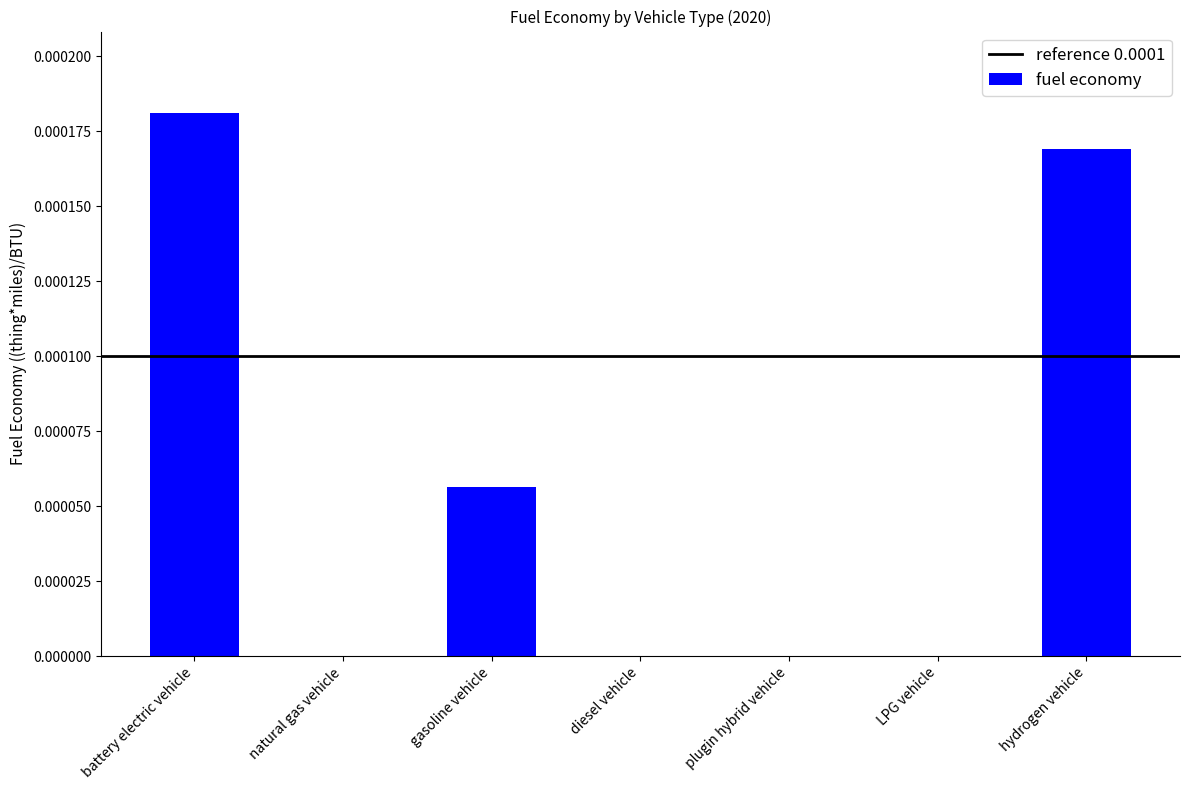

How many distinct data groups are displayed?

1